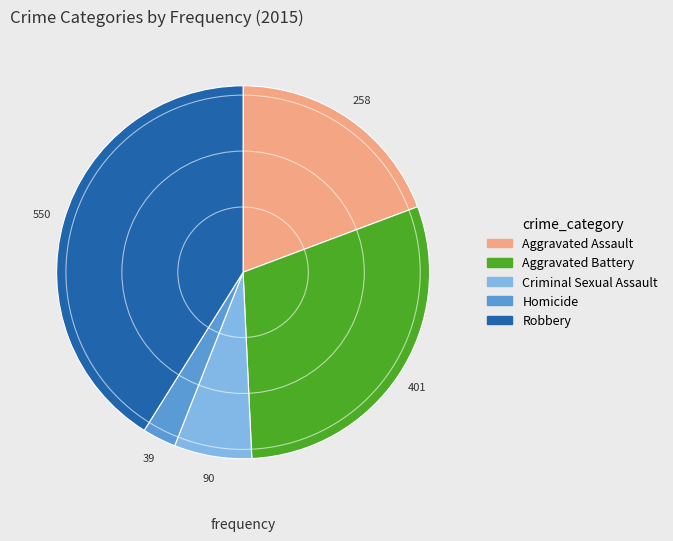

Which has a higher value, Aggravated Battery or Robbery?

Robbery